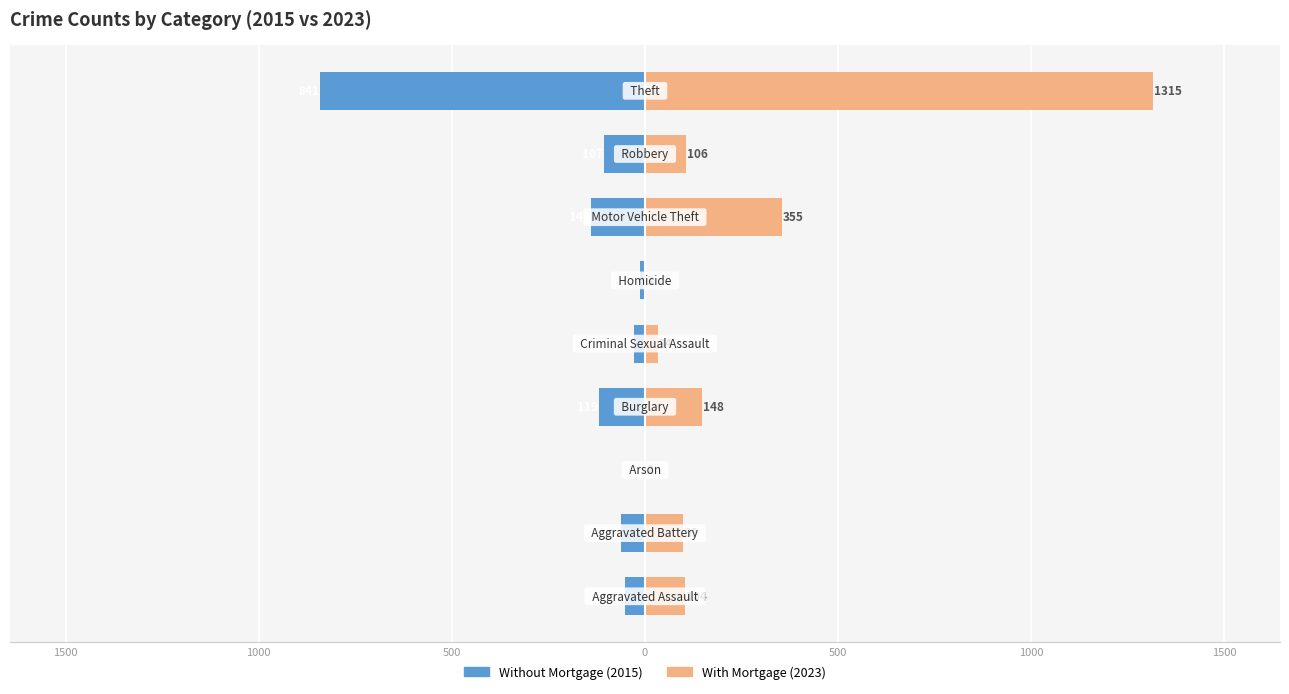

What is the value of the With Mortgage bar at the 1st from the left?

104